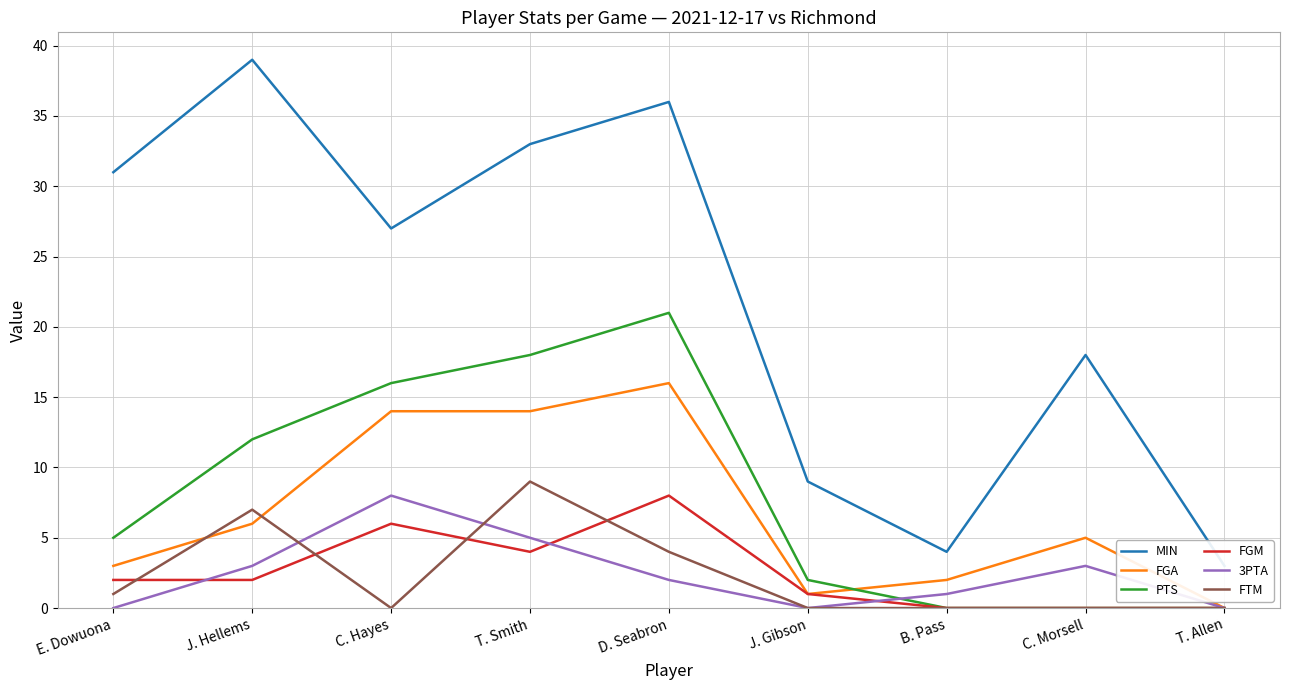

What are all the series names shown in the legend?

MIN, FGA, PTS, FGM, 3PTA, FTM